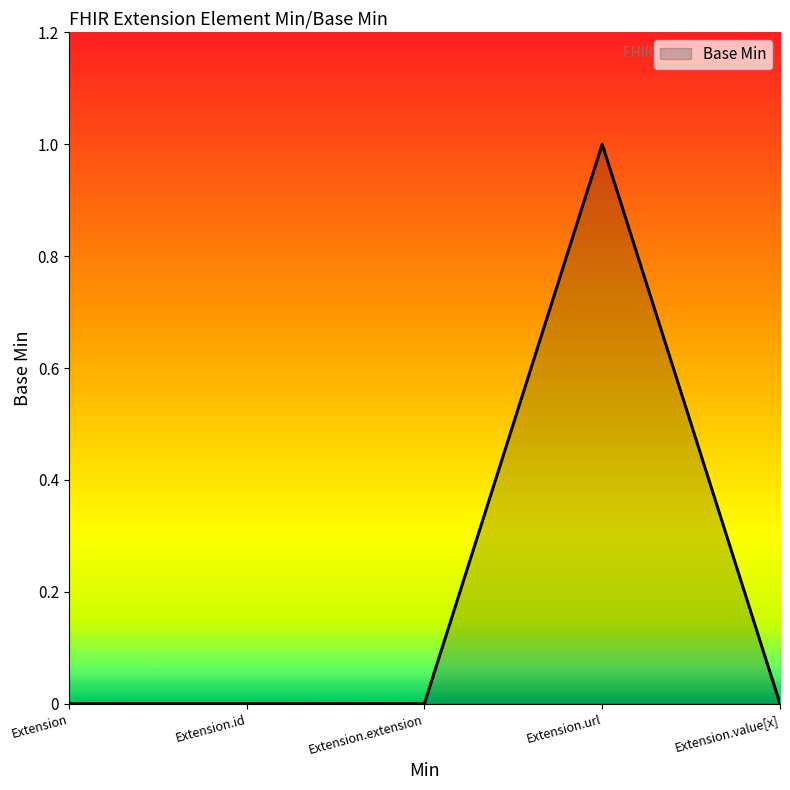

Is it true that the value at Extension.extension is 1?

False